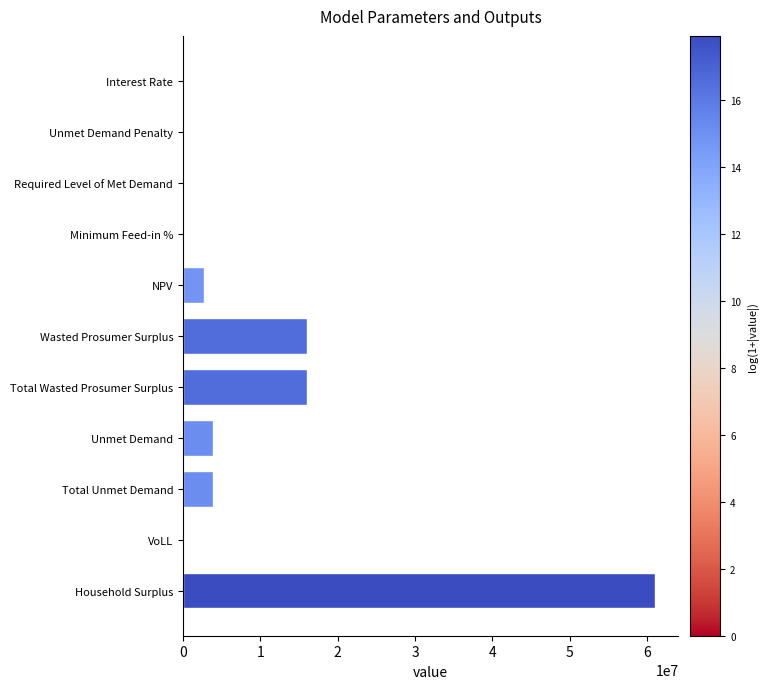

What is the sum of all values?

103640464.2